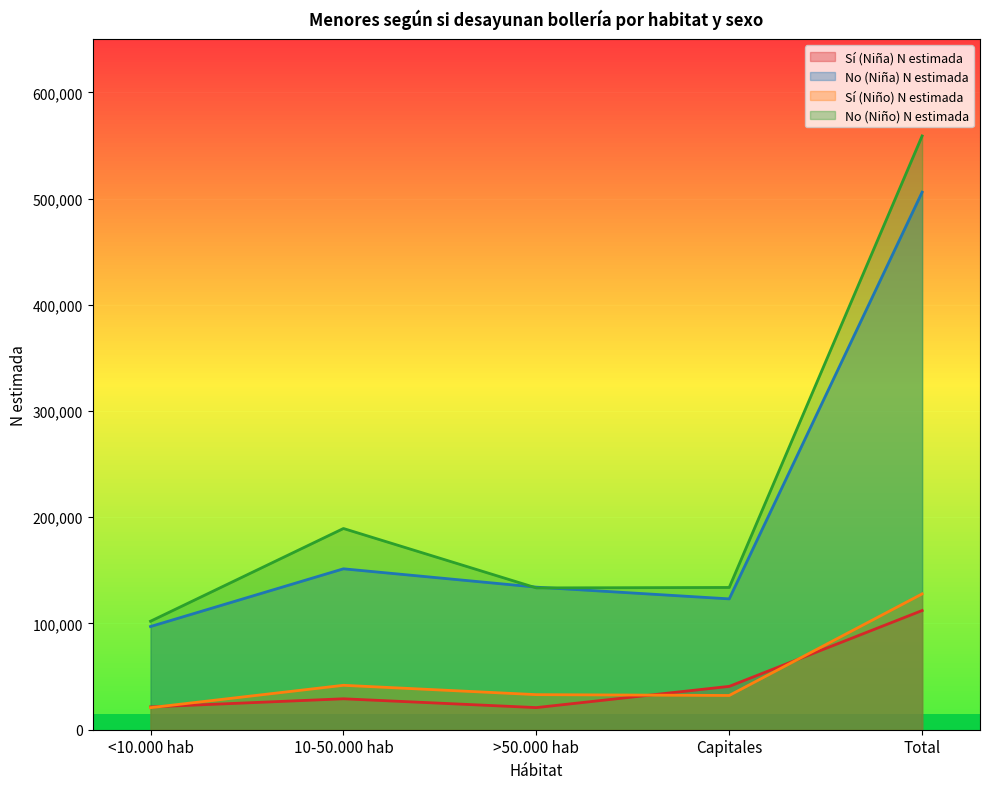

Reading left to right, list all the values displayed in this chart.

Sí (Niña) N estimada: 21446	29118	20826	40806	112195
No (Niña) N estimada: 97152	151475	134212	123173	506013
Sí (Niño) N estimada: 20767	41819	33023	32247	127855
No (Niño) N estimada: 102129	189422	133499	133918	558969